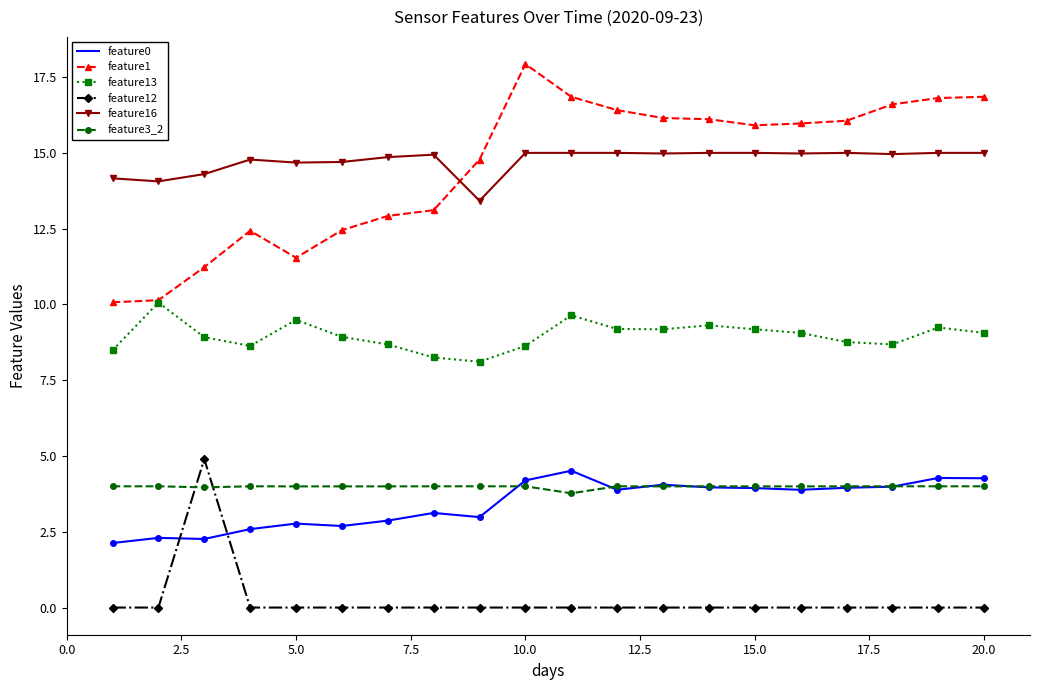

What is the average value of the feature1 series?

14.5